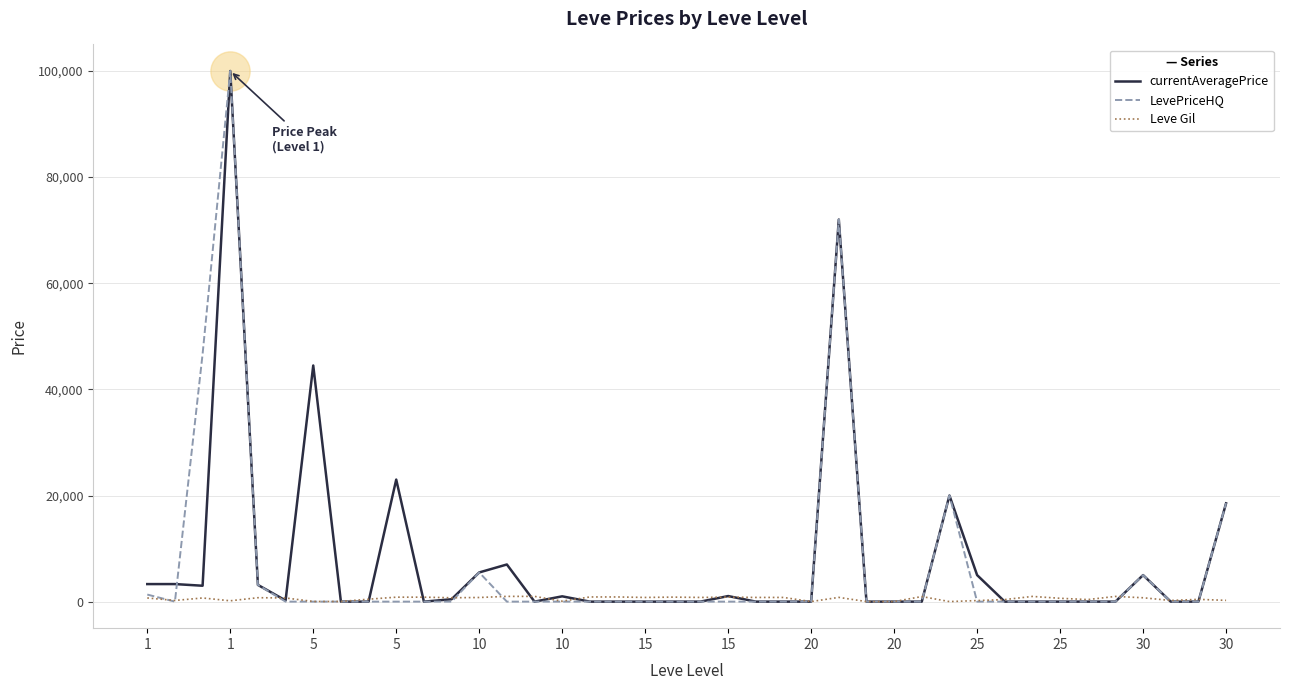

What are all the series names shown in the legend?

currentAveragePrice, LevePriceHQ, Leve Gil